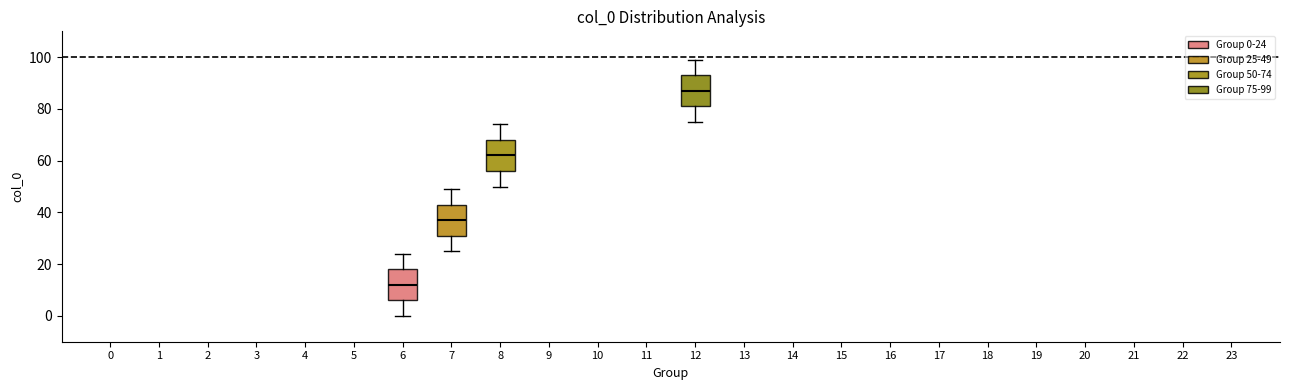

Reading left to right, transcribe this box plot: for each box, give where its median line is, the range the box spans, and where its two whiskers end, as read against the y-axis. The values are not printed on the chart, so give them approximately, as read against the axis.

6: median 12, box 6 to 18, whiskers 0 to 24
7: median 38, box 32 to 44, whiskers 26 to 50
8: median 62, box 56 to 68, whiskers 50 to 74
12: median 88, box 82 to 94, whiskers 76 to 100